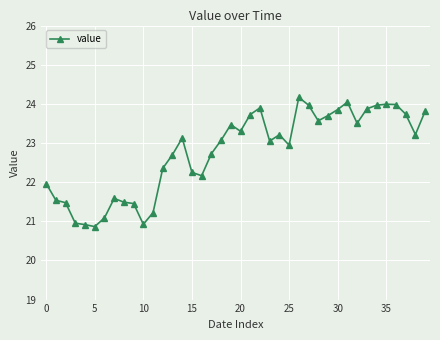

What is the greatest value displayed?

24.2